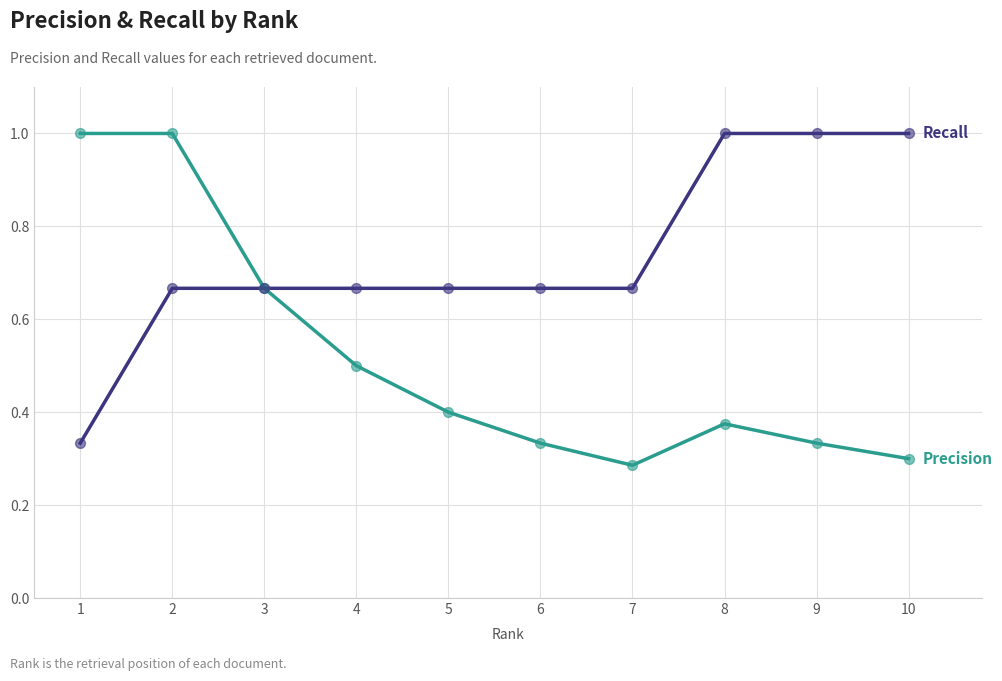

At which category is the sum across all series the highest?

2